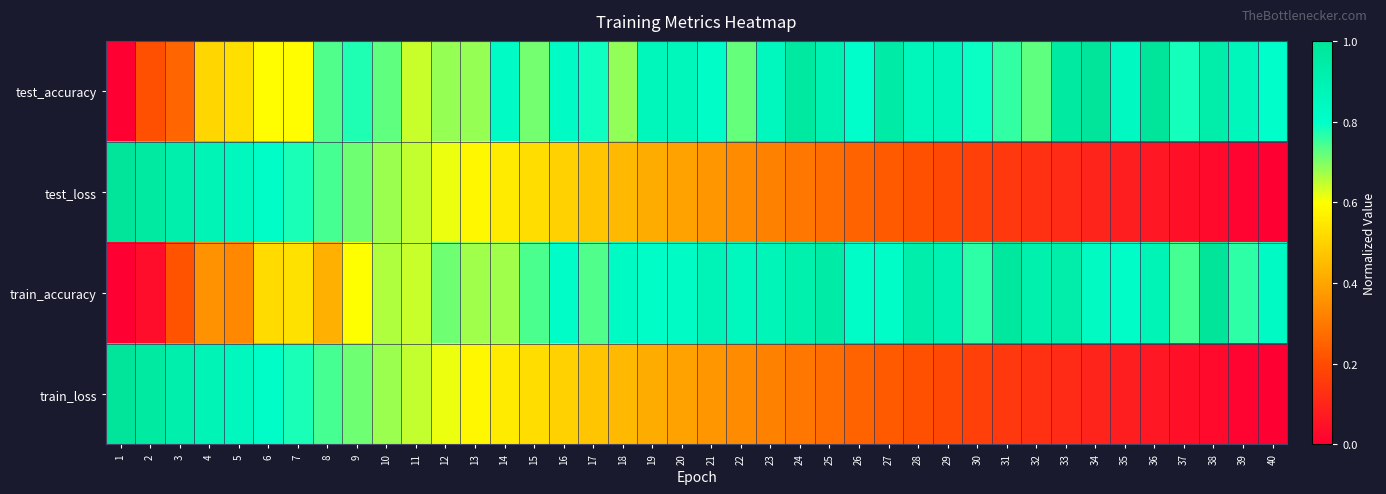

Reading right to left, what are all the values shown in this chart?

test_accuracy: 40=0.8	39=0.9	38=0.9	37=0.8	36=1.0	35=0.8	34=1.0	33=1.0	32=0.7	31=0.8	30=0.8	29=0.9	28=0.9	27=0.9	26=0.8	25=0.9	24=1.0	23=0.9	22=0.7	21=0.8	20=0.9	19=0.9	18=0.7	17=0.8	16=0.8	15=0.7	14=0.8	13=0.7	12=0.7	11=0.6	10=0.7	9=0.8	8=0.7	7=0.6	6=0.6	5=0.5	4=0.5	3=0.3	2=0.2	1=0.0
test_loss: 40=0.0	39=0.0	38=0.0	37=0.0	36=0.1	35=0.1	34=0.1	33=0.1	32=0.1	31=0.2	30=0.2	29=0.2	28=0.2	27=0.2	26=0.3	25=0.3	24=0.3	23=0.3	22=0.3	21=0.4	20=0.4	19=0.4	18=0.4	17=0.5	16=0.5	15=0.5	14=0.6	13=0.6	12=0.6	11=0.6	10=0.7	9=0.7	8=0.7	7=0.8	6=0.8	5=0.8	4=0.9	3=0.9	2=1.0	1=1.0
train_accuracy: 40=0.8	39=0.8	38=1.0	37=0.7	36=0.9	35=0.8	34=0.8	33=0.9	32=0.9	31=1.0	30=0.8	29=0.9	28=0.9	27=0.8	26=0.8	25=0.9	24=0.9	23=0.9	22=0.9	21=0.9	20=0.8	19=0.8	18=0.8	17=0.7	16=0.8	15=0.7	14=0.7	13=0.7	12=0.7	11=0.6	10=0.7	9=0.6	8=0.4	7=0.5	6=0.5	5=0.3	4=0.4	3=0.2	2=0.0	1=0.0
train_loss: 40=0.0	39=0.0	38=0.0	37=0.0	36=0.1	35=0.1	34=0.1	33=0.1	32=0.1	31=0.2	30=0.2	29=0.2	28=0.2	27=0.2	26=0.3	25=0.3	24=0.3	23=0.3	22=0.3	21=0.4	20=0.4	19=0.4	18=0.4	17=0.5	16=0.5	15=0.5	14=0.6	13=0.6	12=0.6	11=0.6	10=0.7	9=0.7	8=0.7	7=0.8	6=0.8	5=0.8	4=0.9	3=0.9	2=1.0	1=1.0